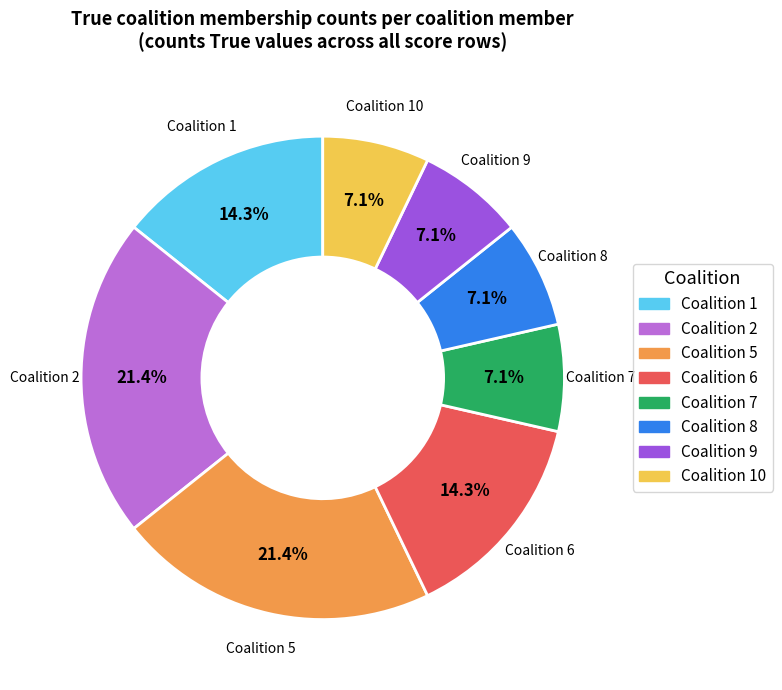

Is there a majority slice in this chart?

No